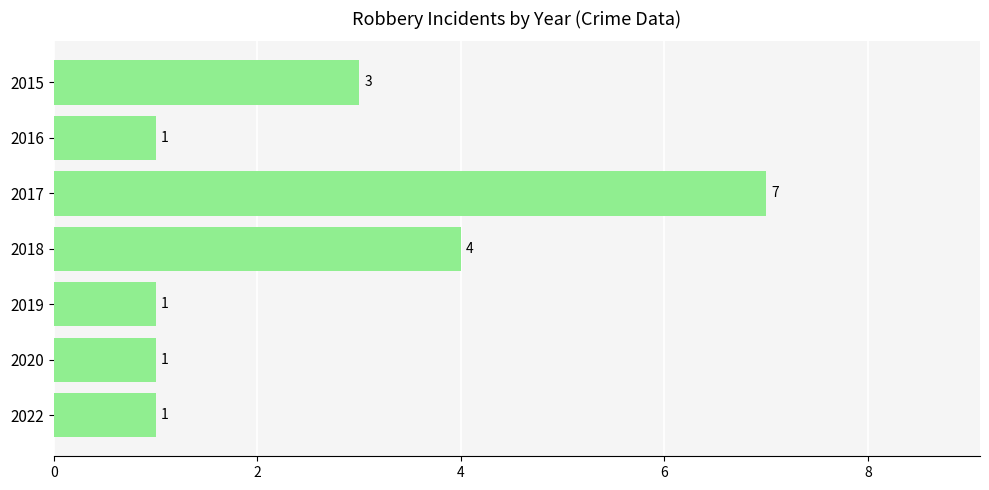

What is the average value?

3